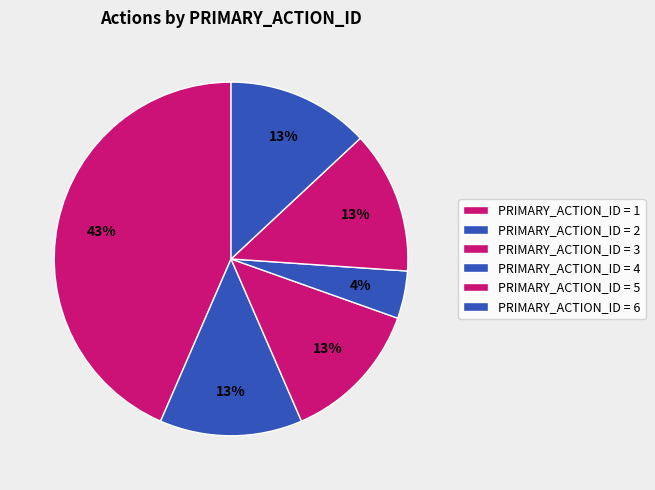

Is there any slice that represents more than half of the pie?

No